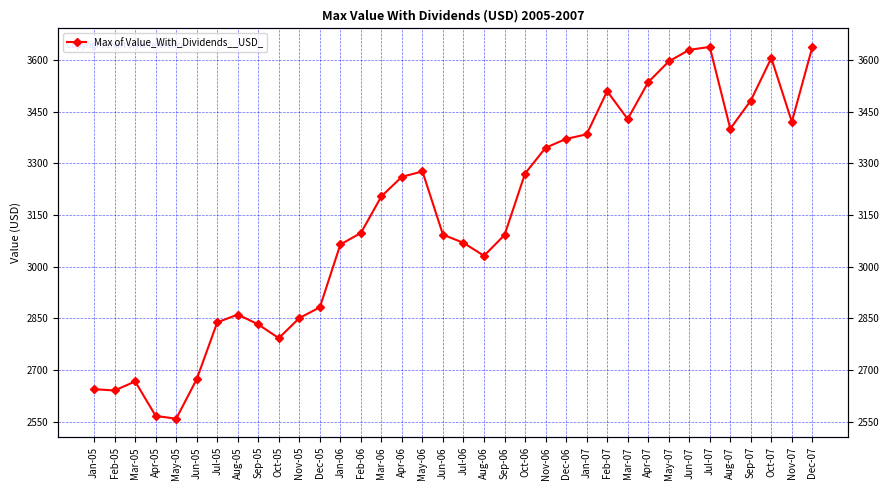

What is the ratio of the value at Dec-05 to the value at Oct-07?

0.8